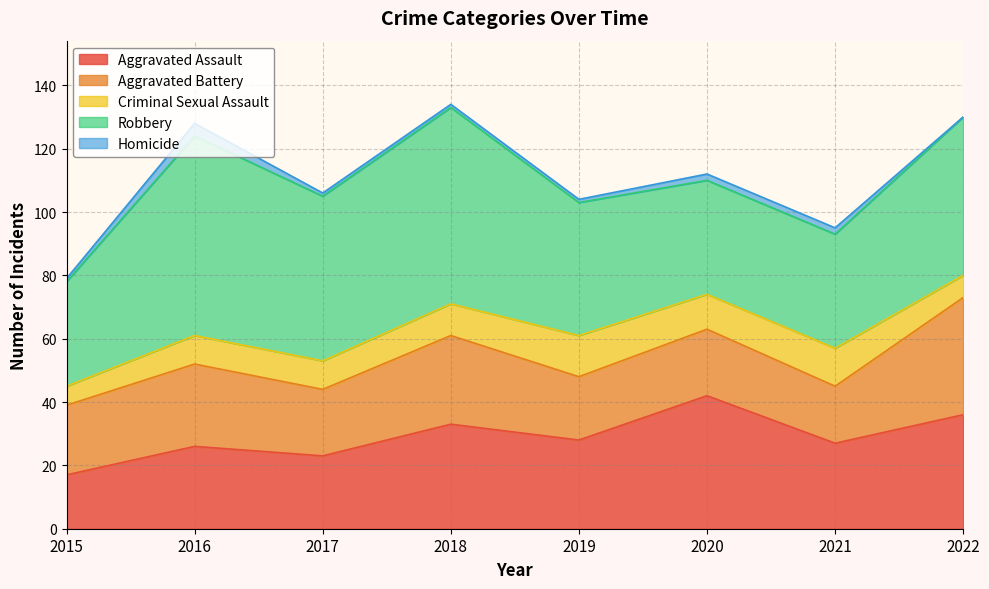

How many values in the Criminal Sexual Assault series exceed 10?

3